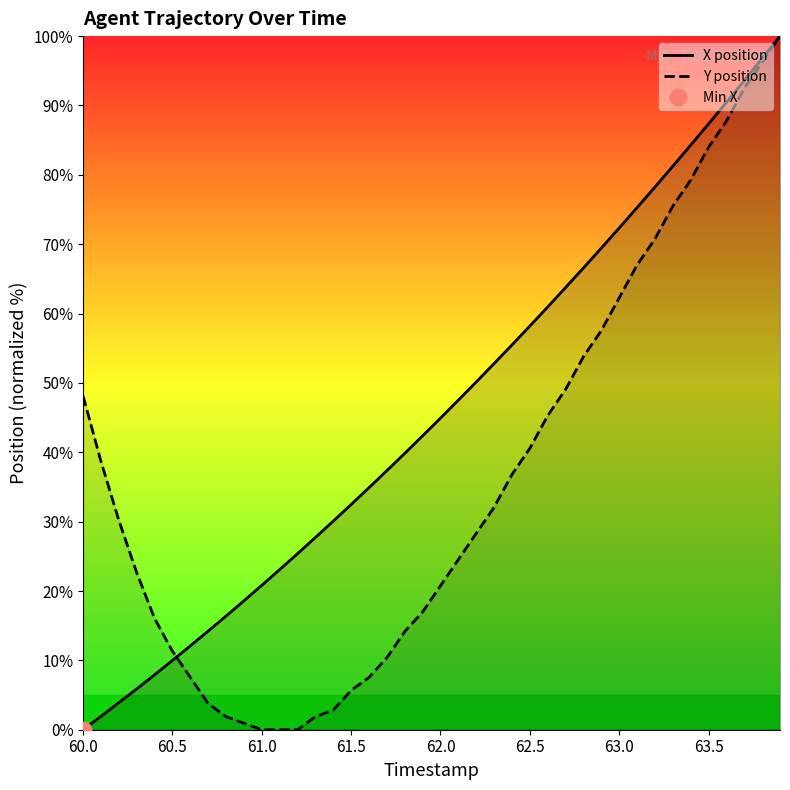

What is the maximum value for X position?

100.0